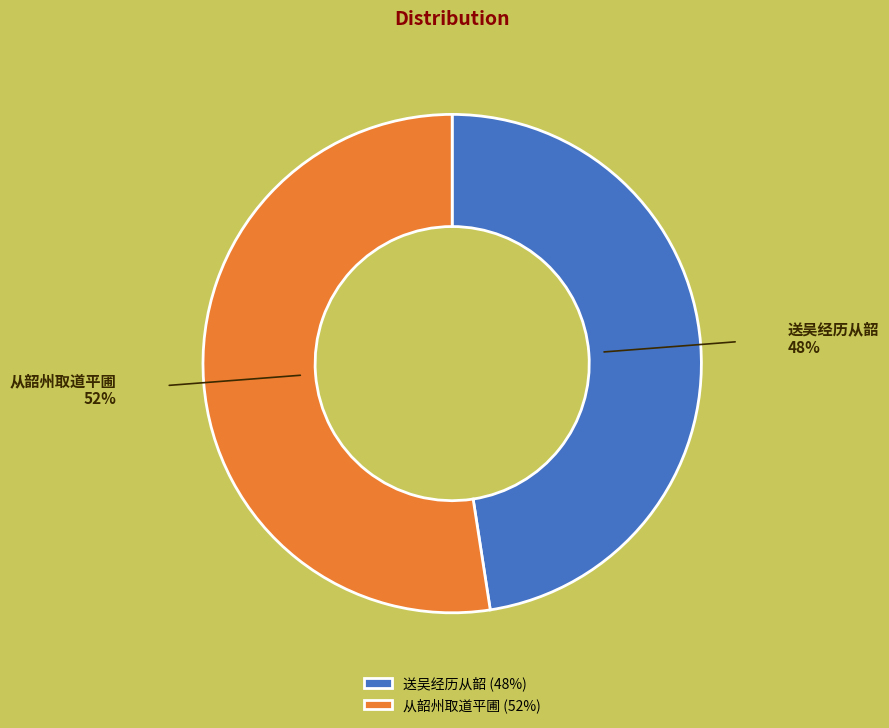

How many segments does this pie chart have?

2